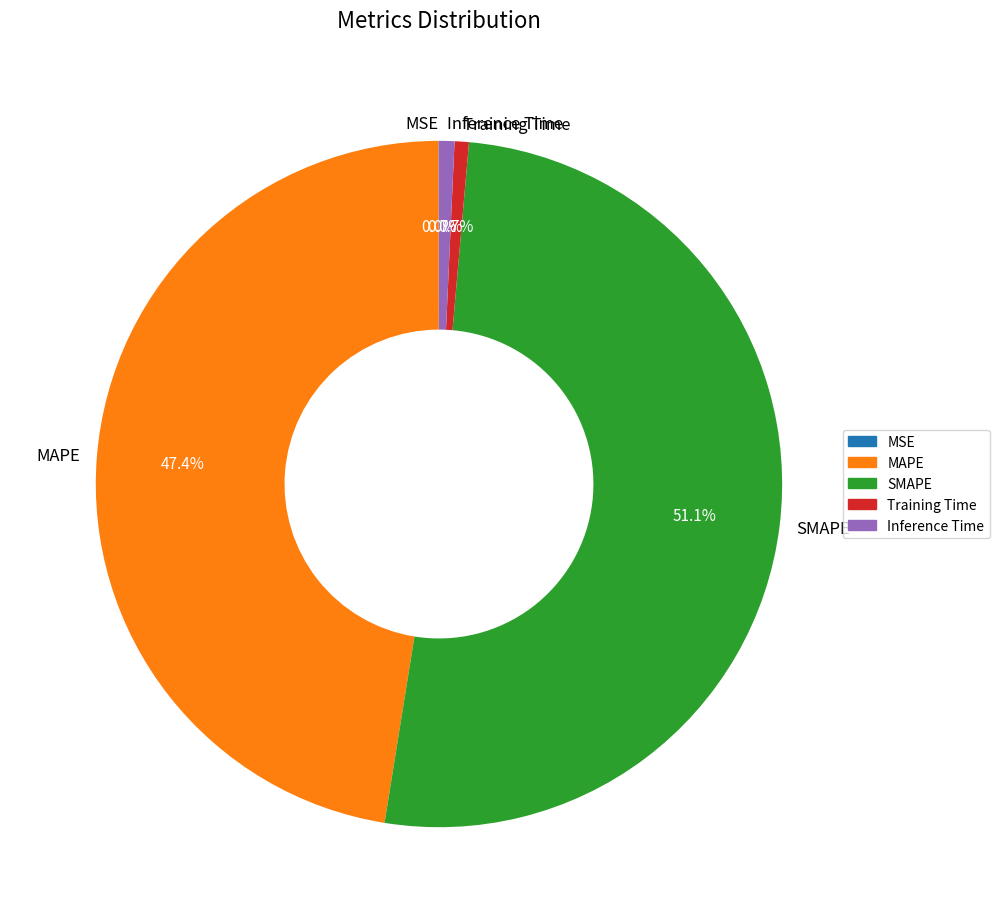

Which slice represents more than half of the pie?

SMAPE